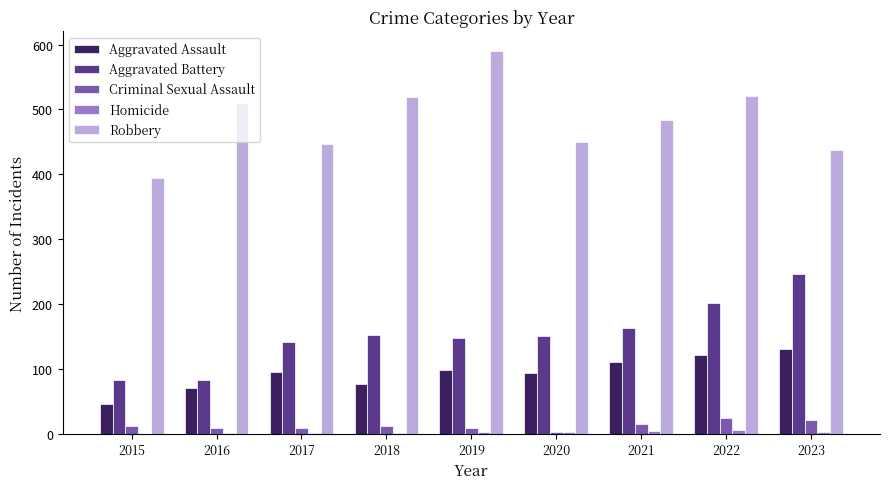

What is the spread (max minus min) of values at 2023?

435